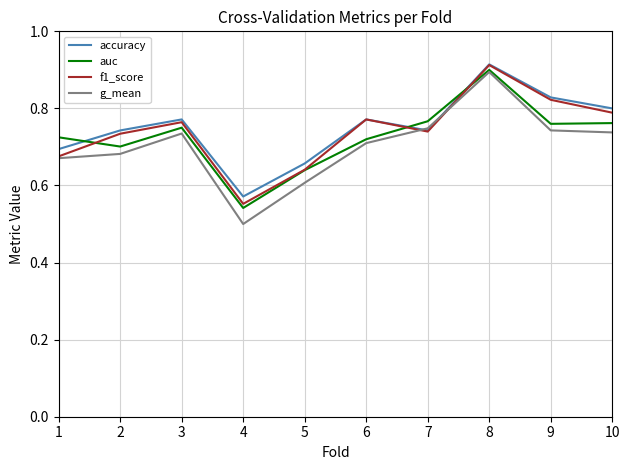

Which series ends up on top after the final intersection of auc and accuracy?

accuracy